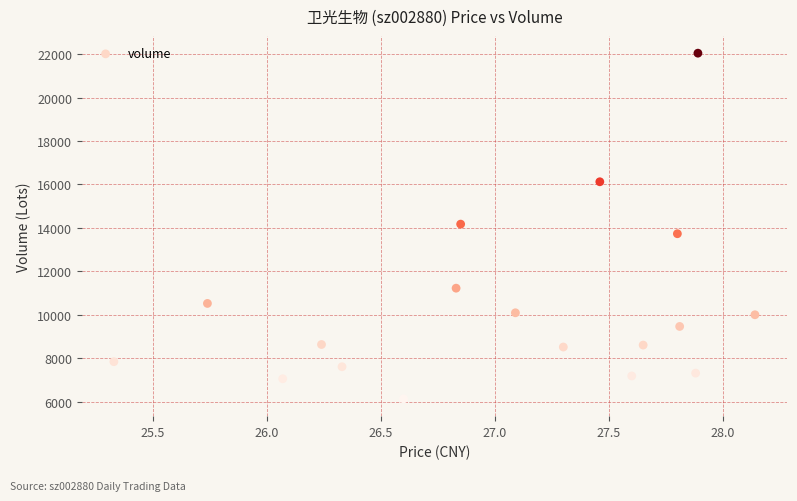

What is the range of Y values (max minus min)?

15921